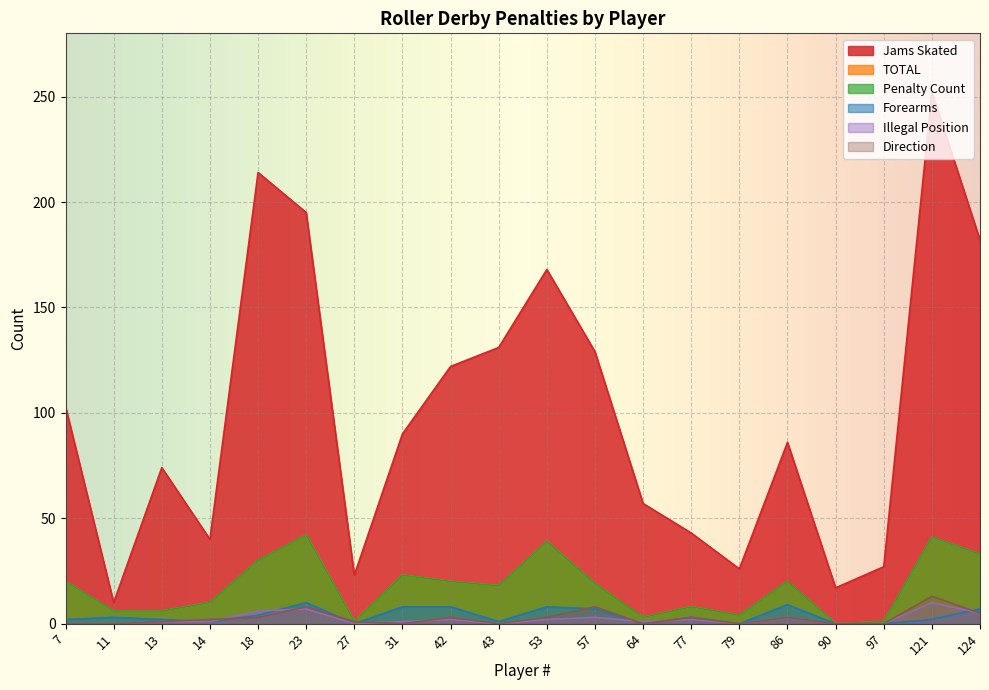

How many distinct data groups are displayed?

6